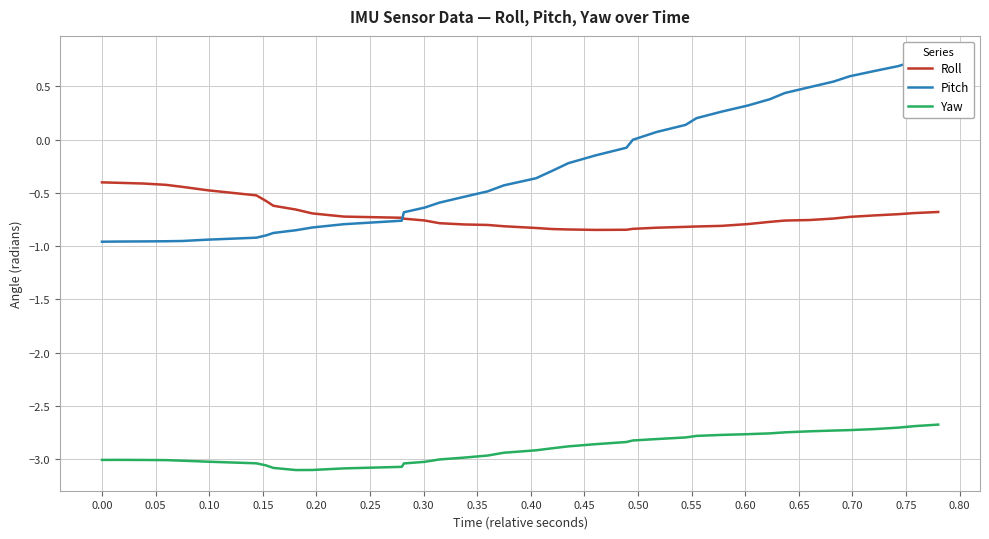

Reading right to left, transcribe all the data shown in this chart.

Roll: -0.7	-0.7	-0.7	-0.7	-0.7	-0.7	-0.8	-0.8	-0.8	-0.8	-0.8	-0.8	-0.8	-0.8	-0.8	-0.8	-0.8	-0.8	-0.8	-0.8	-0.8	-0.8	-0.8	-0.8	-0.8	-0.7	-0.7	-0.7	-0.7	-0.7	-0.7	-0.6	-0.6	-0.5	-0.5	-0.4	-0.4	-0.4	-0.4	-0.4
Pitch: 0.8	0.7	0.7	0.6	0.6	0.5	0.5	0.4	0.4	0.3	0.3	0.2	0.1	0.1	-0.0	-0.1	-0.1	-0.2	-0.3	-0.4	-0.4	-0.5	-0.5	-0.6	-0.6	-0.7	-0.7	-0.8	-0.8	-0.8	-0.9	-0.9	-0.9	-0.9	-0.9	-1.0	-1.0	-1.0	-1.0	-1.0
Yaw: -2.7	-2.7	-2.7	-2.7	-2.7	-2.7	-2.7	-2.7	-2.8	-2.8	-2.8	-2.8	-2.8	-2.8	-2.8	-2.8	-2.9	-2.9	-2.9	-2.9	-2.9	-3.0	-3.0	-3.0	-3.0	-3.0	-3.1	-3.1	-3.1	-3.1	-3.1	-3.1	-3.1	-3.0	-3.0	-3.0	-3.0	-3.0	-3.0	-3.0